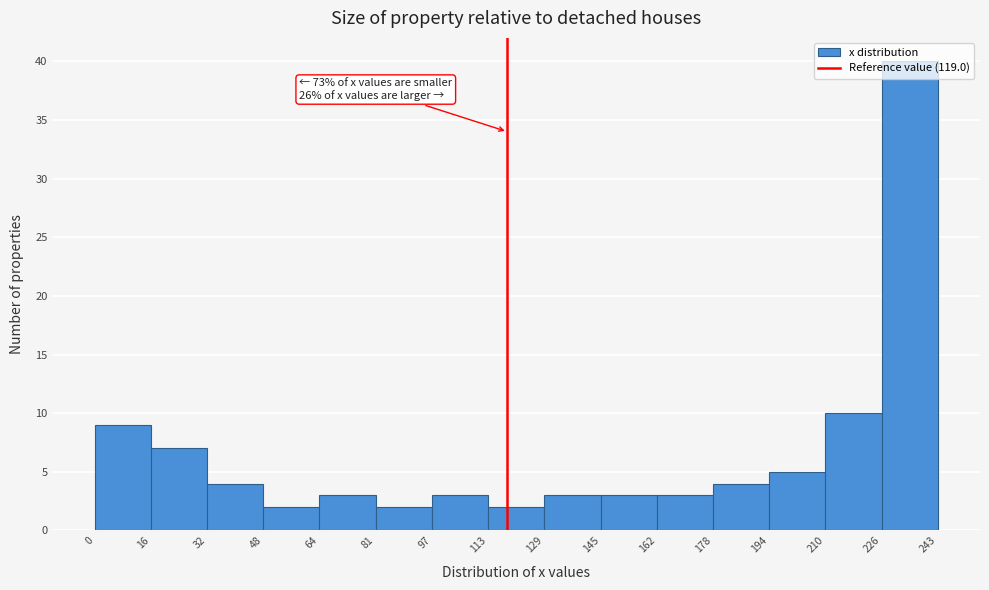

Over which range of the x-axis is the bar tallest?

226 to 243